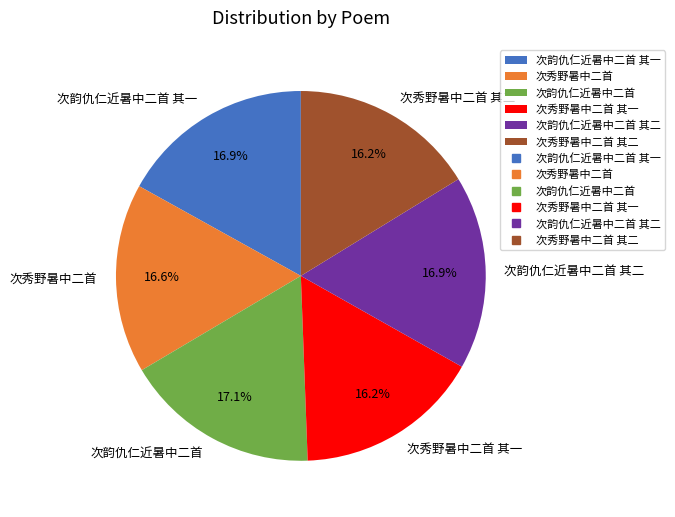

Which has a higher value, 次韵仇仁近暑中二首 其一 or 次秀野暑中二首 其一?

次韵仇仁近暑中二首 其一